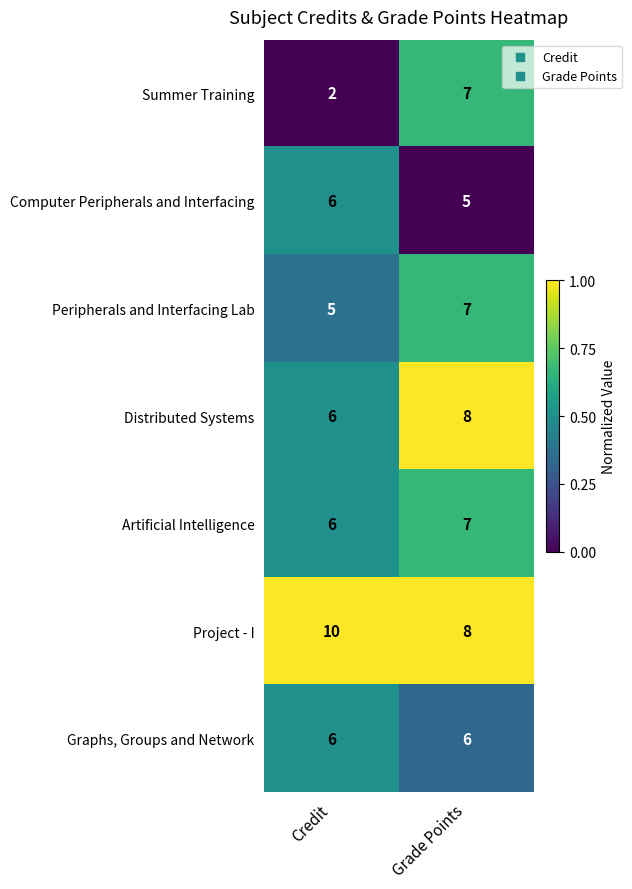

Reading right to left, transcribe all the data shown in this chart.

Summer Training: 7	2
Computer Peripherals and Interfacing: 5	6
Peripherals and Interfacing Lab: 7	5
Distributed Systems: 8	6
Artificial Intelligence: 7	6
Project - I: 8	10
Graphs, Groups and Network: 6	6